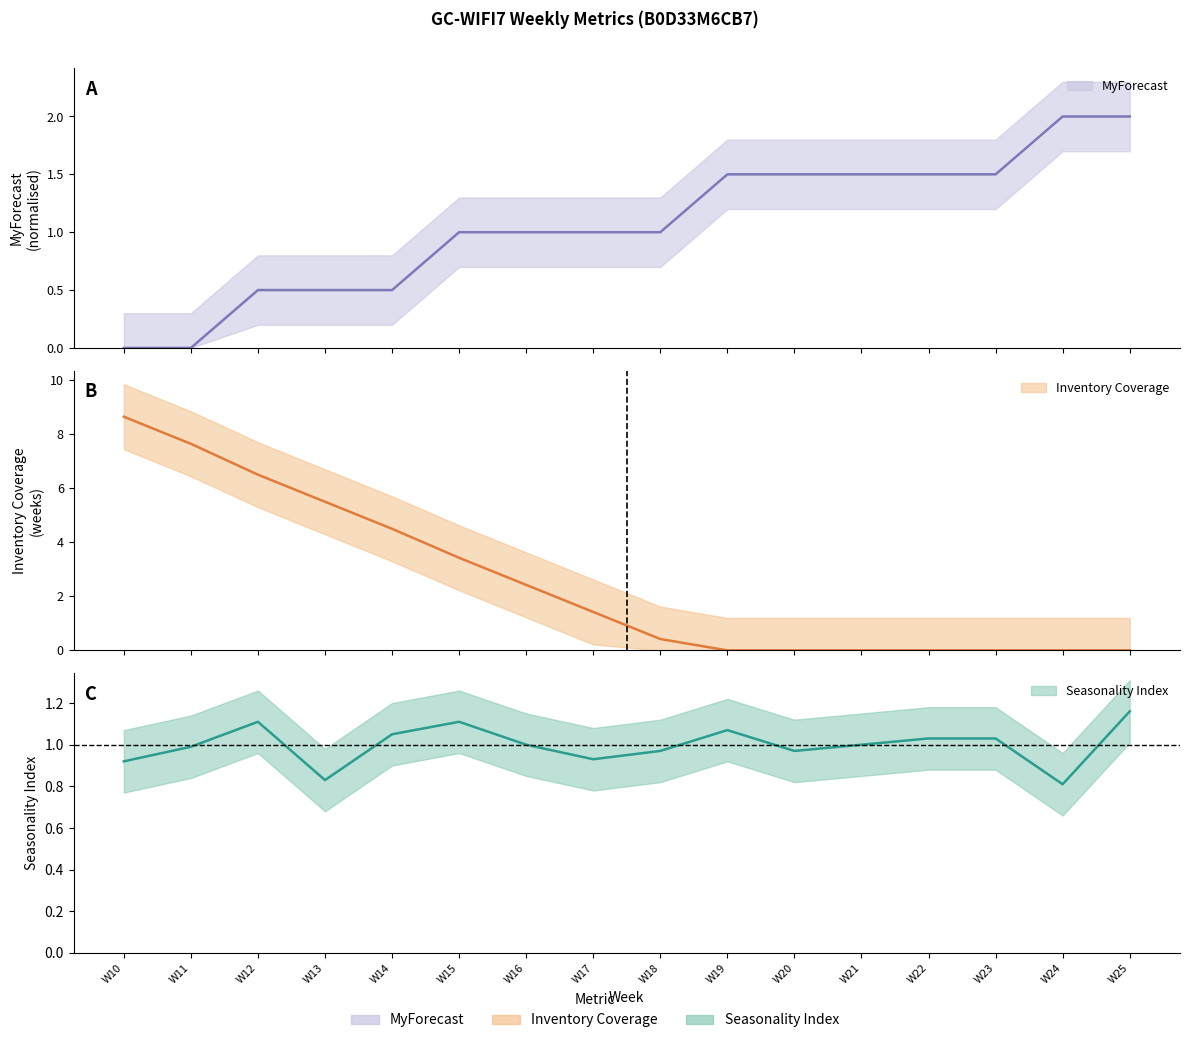

What is the difference between the Seasonality Index values at W11 and W12?

0.1